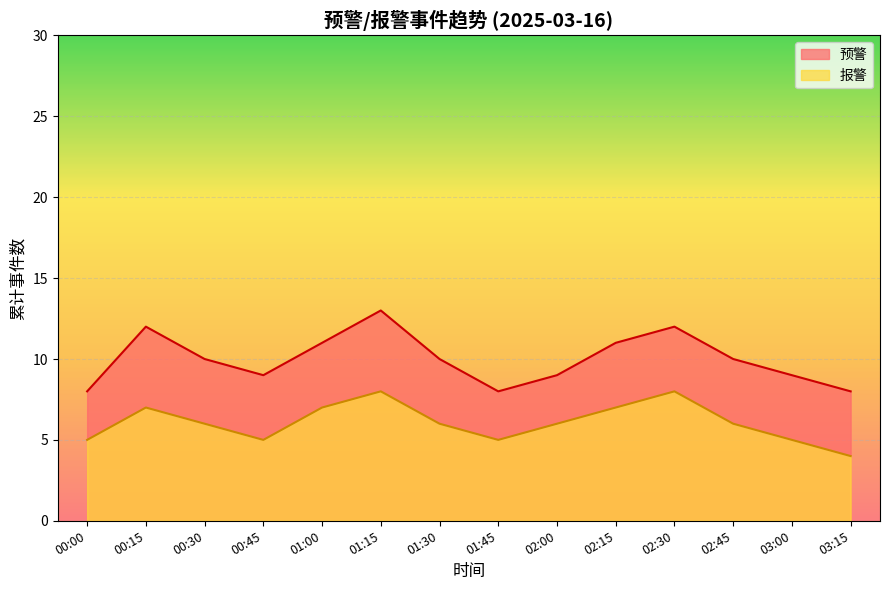

How many lines are shown in the chart?

2